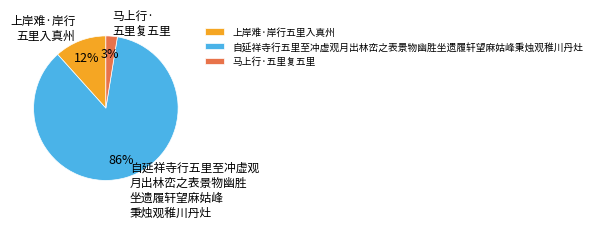

What percentage is the 马上行·五里复五里 slice, to the nearest percent?

3%